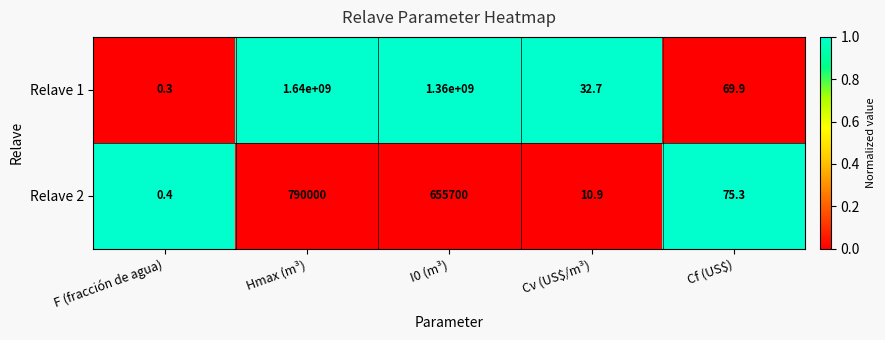

Reading right to left, extract all data points from this chart.

Relave 1: 69.9	32.7	1360000000.0	1640000000.0	0.3
Relave 2: 75.3	10.9	655700.0	790000.0	0.4